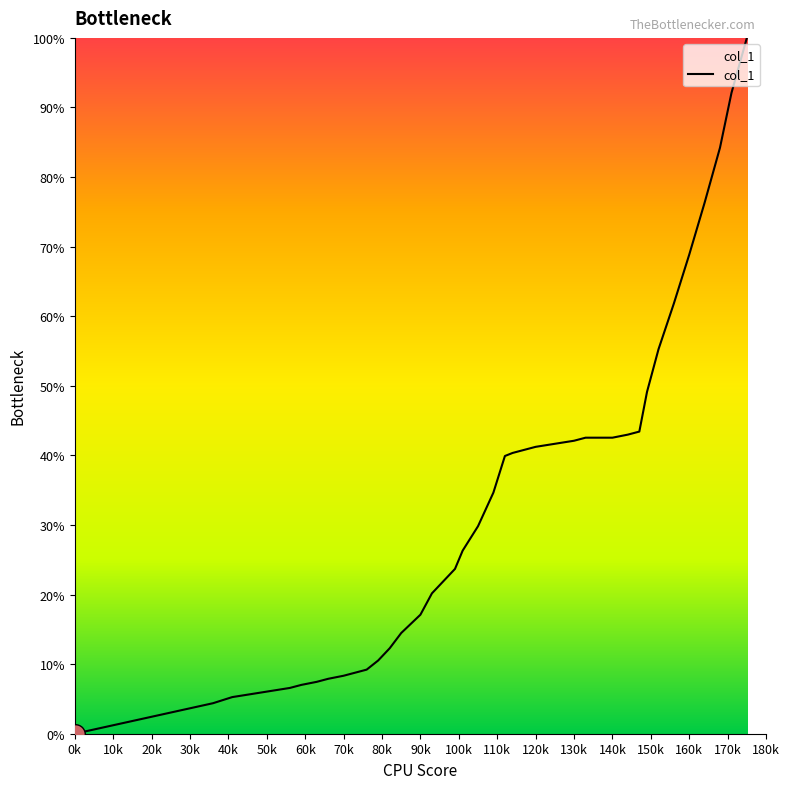

What is the maximum value shown in the chart?

100.0